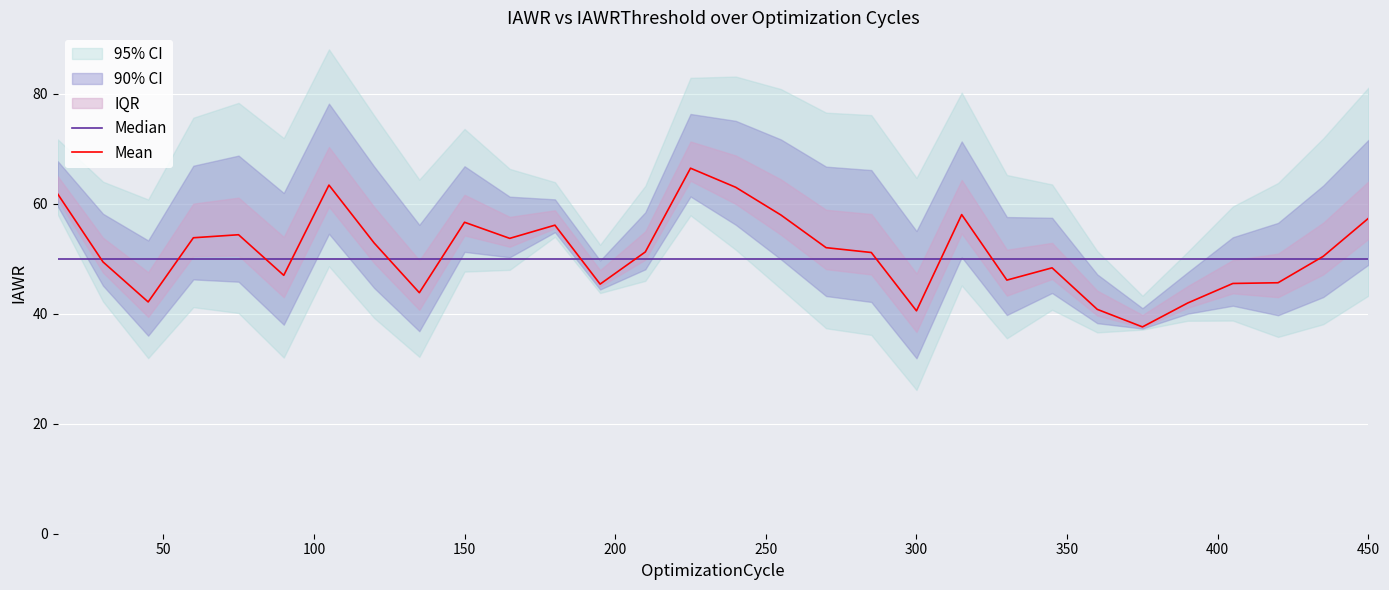

What is the maximum value for Mean?

66.5